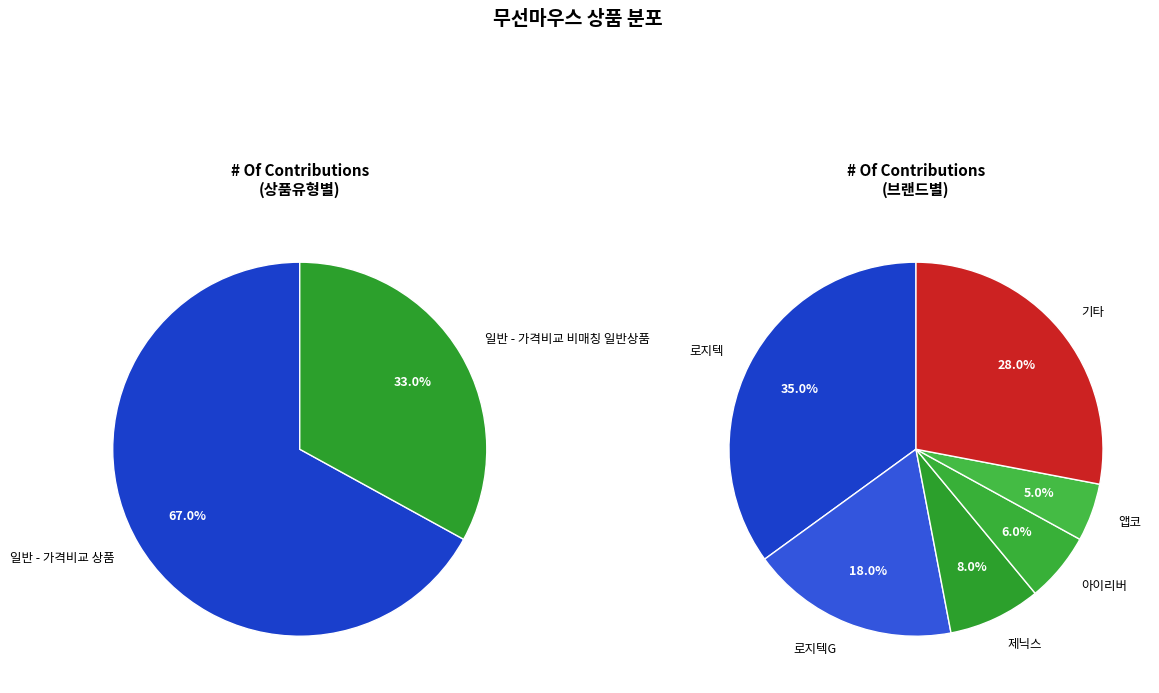

To the nearest percent, what is the difference between the 일반 - 가격비교 상품 and 일반 - 가격비교 비매칭 일반상품 slice percentages?

34%